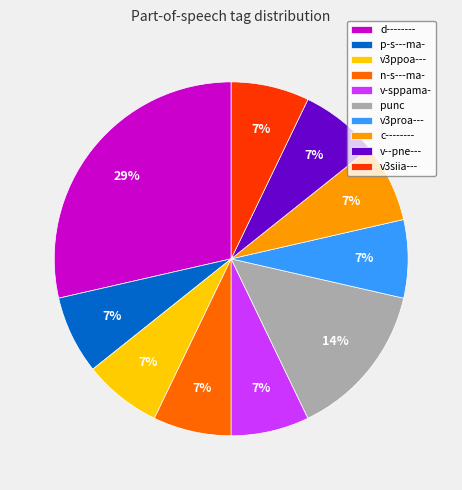

Is d-------- the majority of the pie?

No